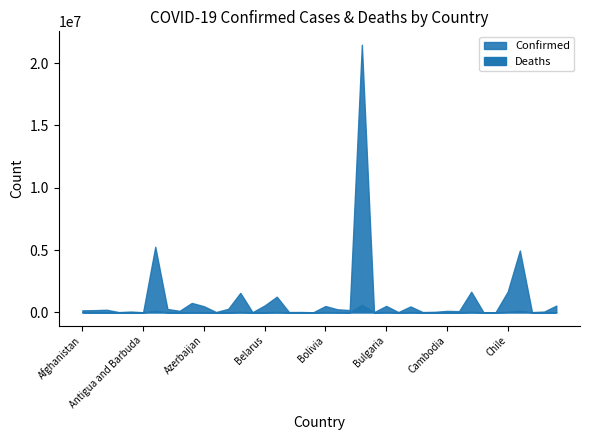

How many data points in Deaths are less than 2418?

20